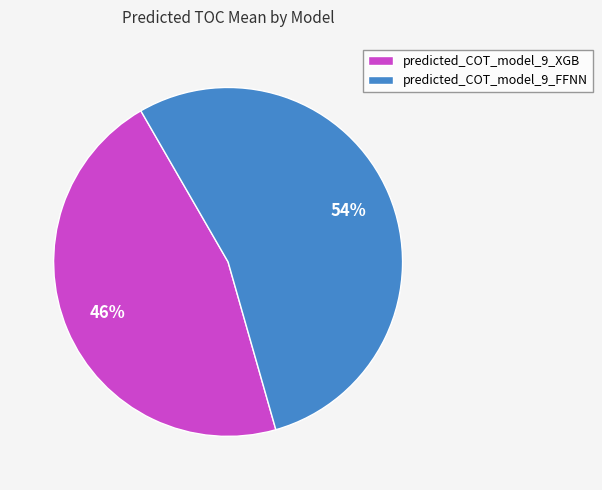

How many segments does this pie chart have?

2